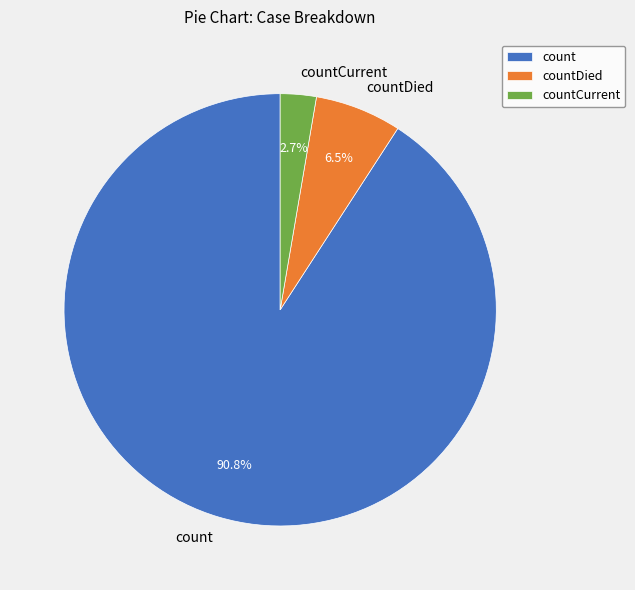

Is there any slice that represents more than half of the pie?

Yes